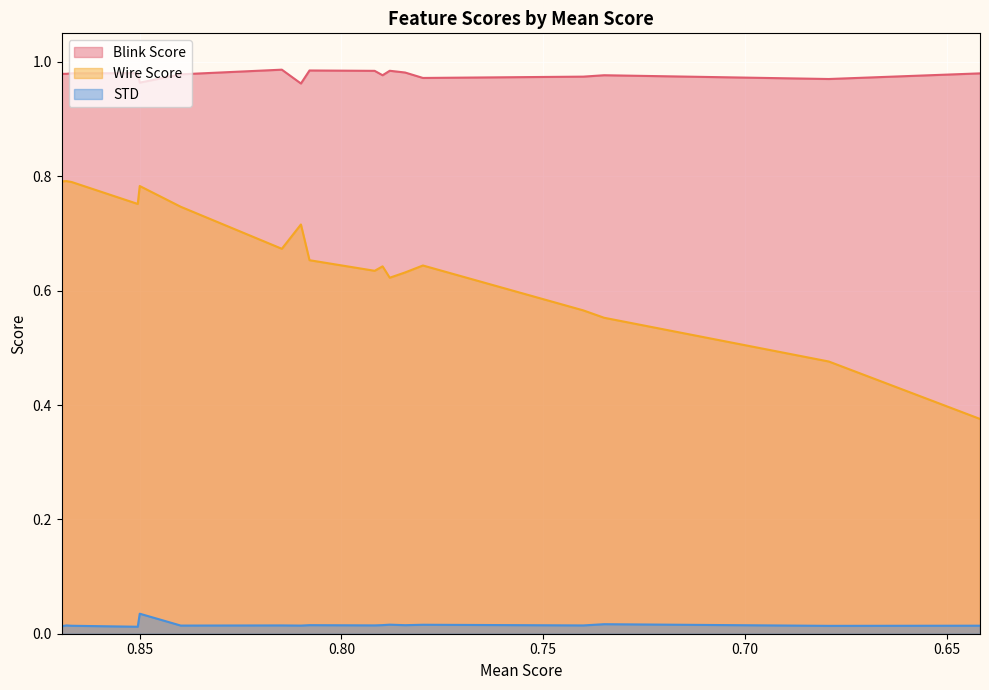

Which series has the largest total across all categories?

Blink Score